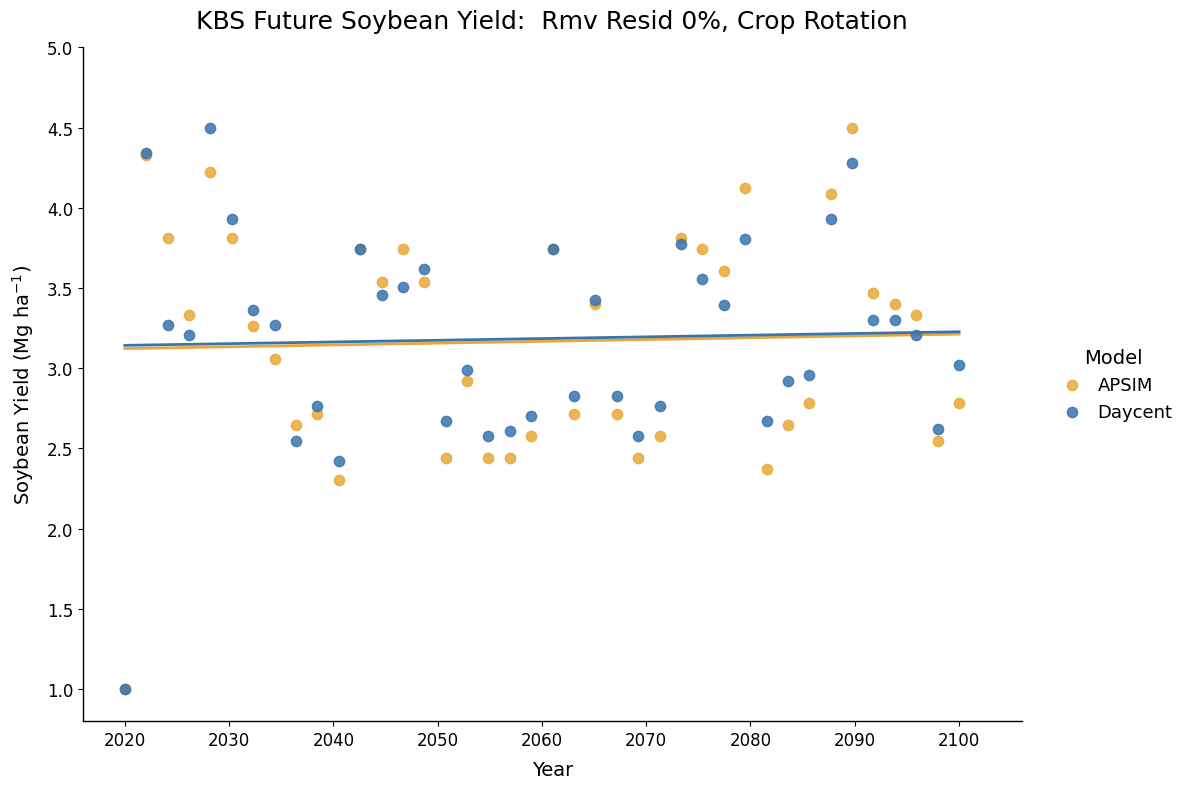

In the Daycent series, what Y value is closest to 2?

2.4